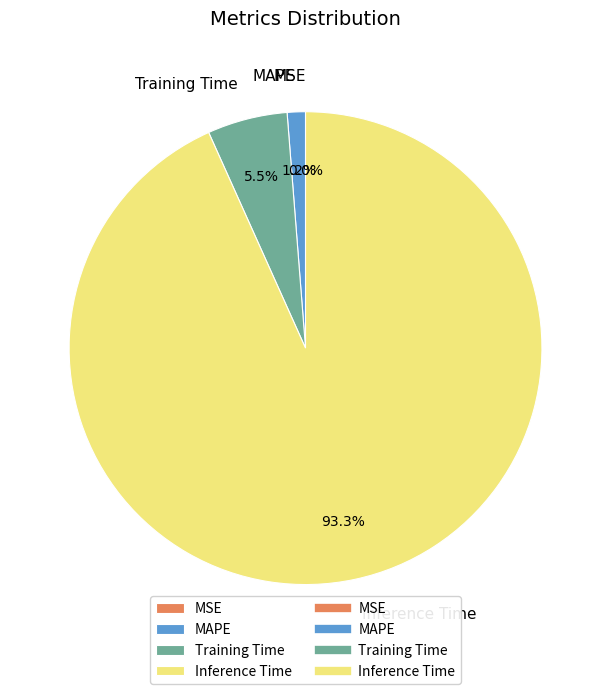

What portion of the pie excludes Inference Time?

6.7%